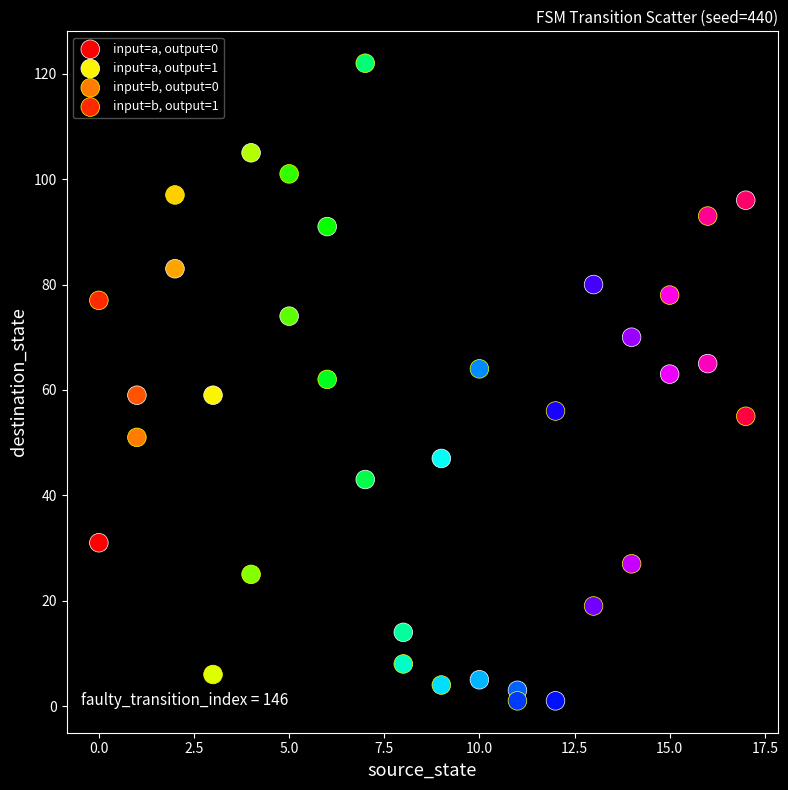

Which series contains the highest Y value?

input=b, output=1